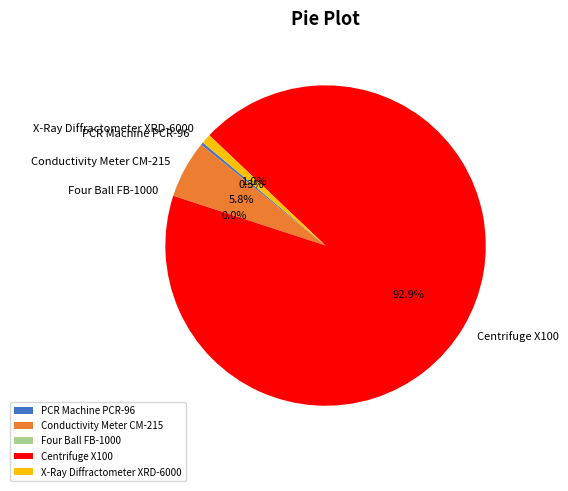

How much of the chart is everything except X-Ray Diffractometer XRD-6000?

99.0%